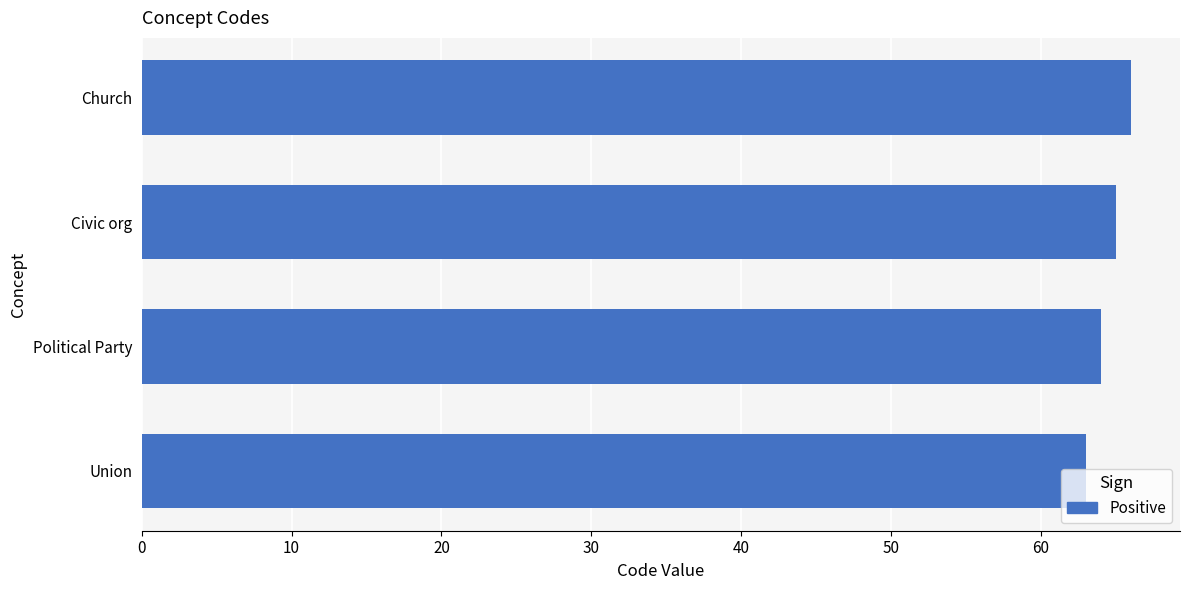

What is the sum of all values?

258